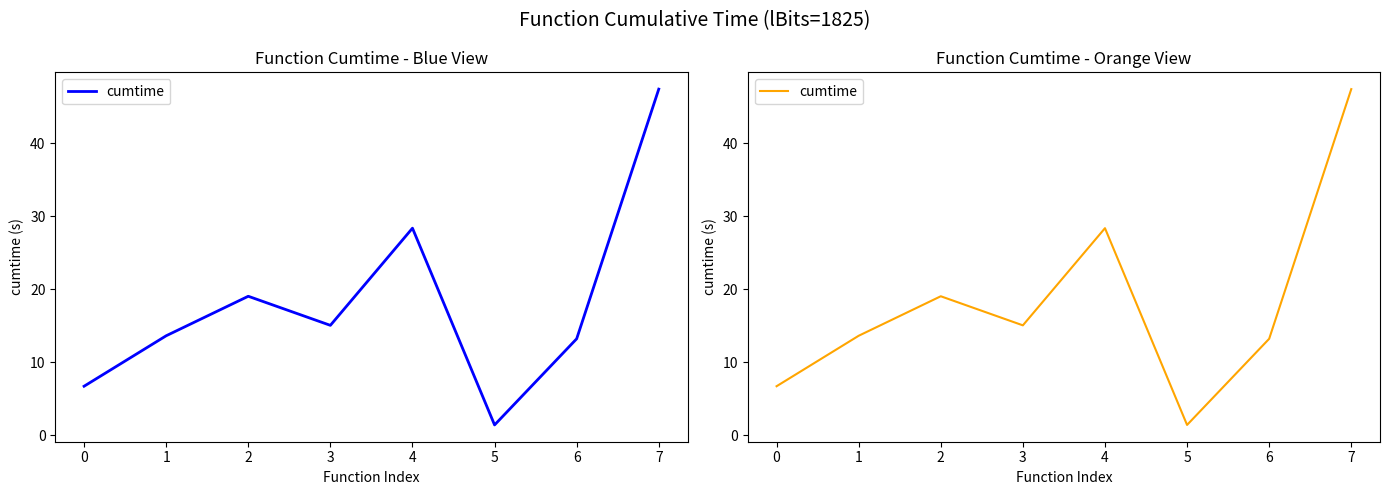

What is the value of the 1st point from the left?

6.7